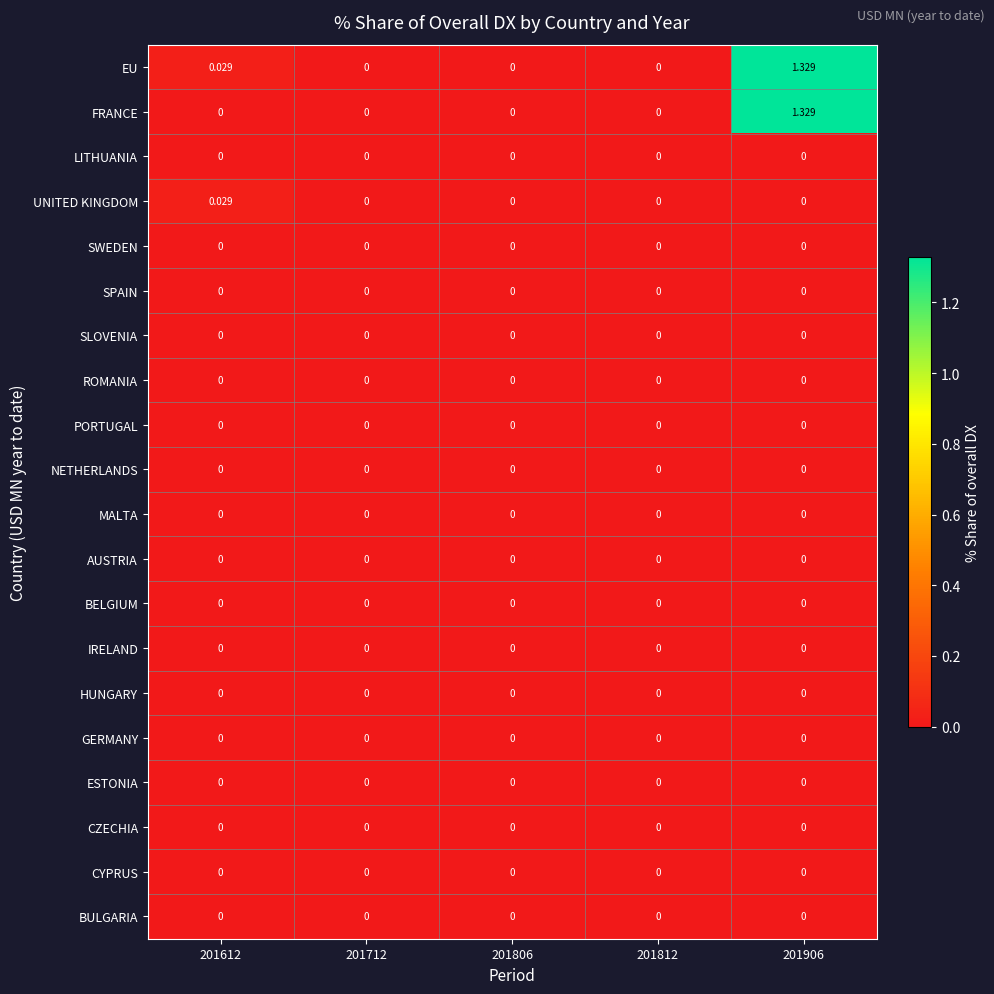

At which category does the chart reach its peak across all series?

201906